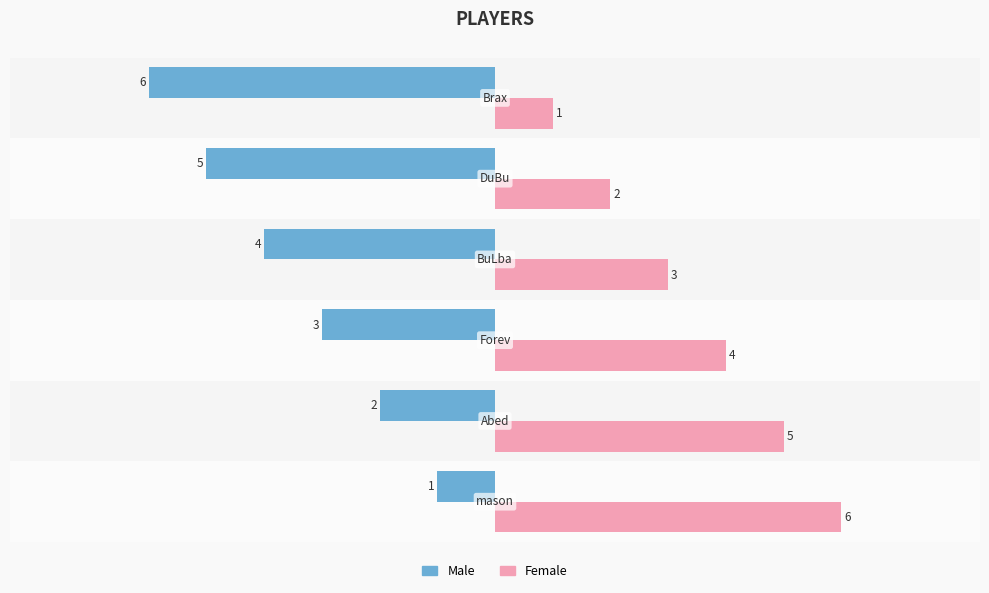

What is the greatest value displayed?

6